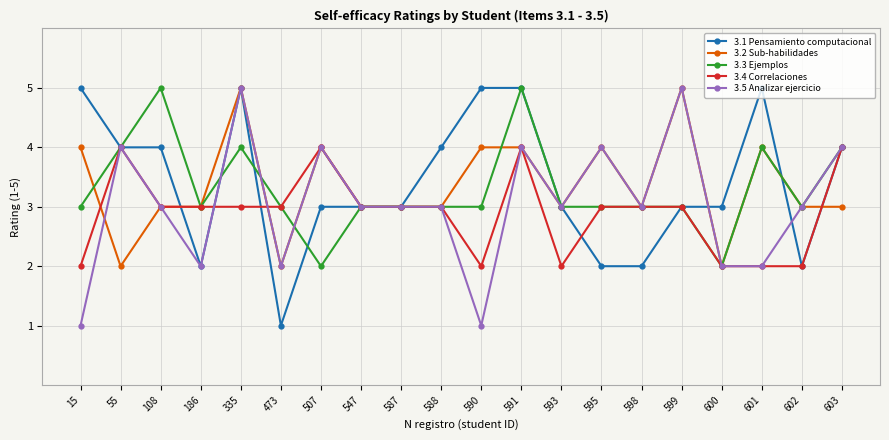

What are all the series names shown in the legend?

3.1 Pensamiento computacional, 3.2 Sub-habilidades, 3.3 Ejemplos, 3.4 Correlaciones, 3.5 Analizar ejercicio